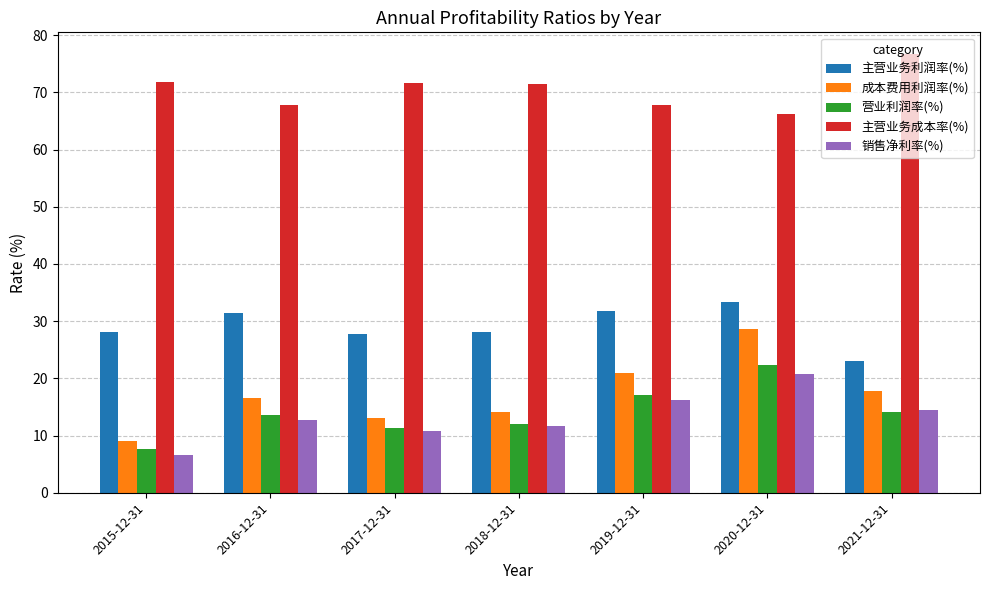

What is the average value of the 成本费用利润率(%) series?

17.1